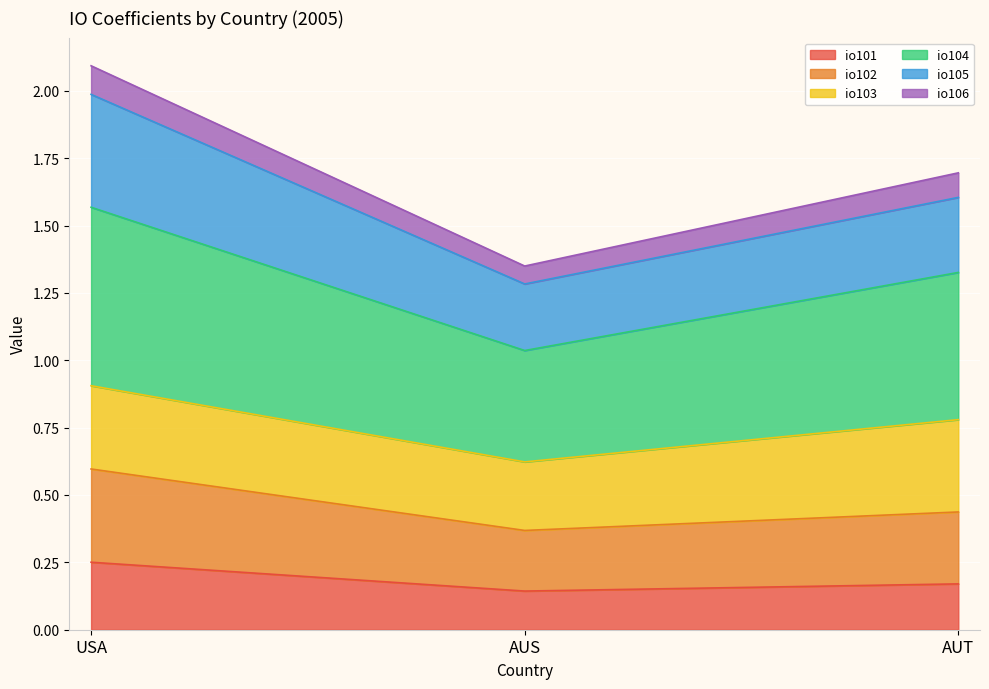

At which category does the chart reach its minimum across all series?

AUS